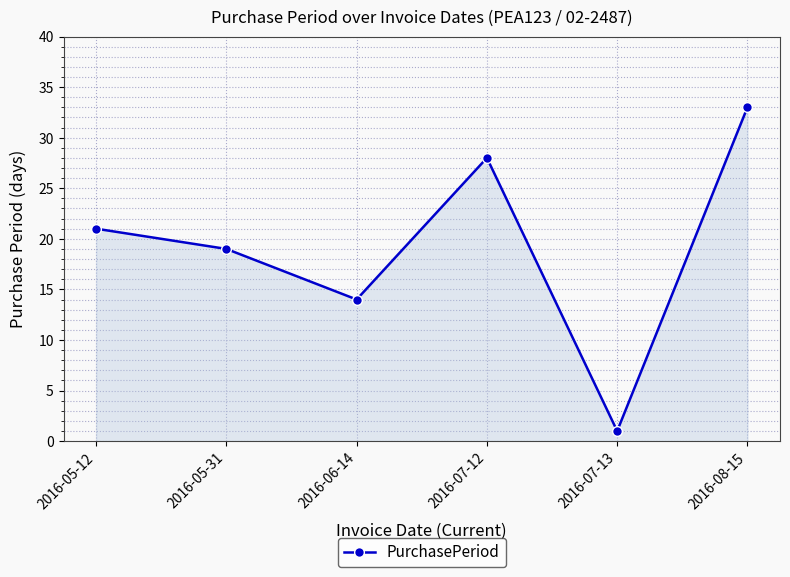

Reading right to left, extract all data points from this chart.

33	1	28	14	19	21